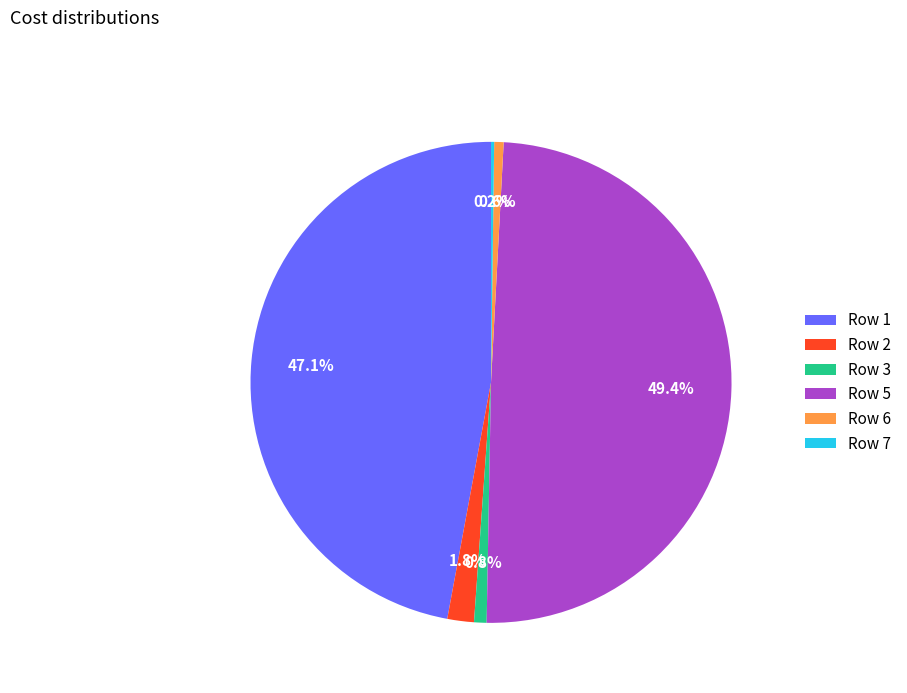

Is there a majority slice in this chart?

No